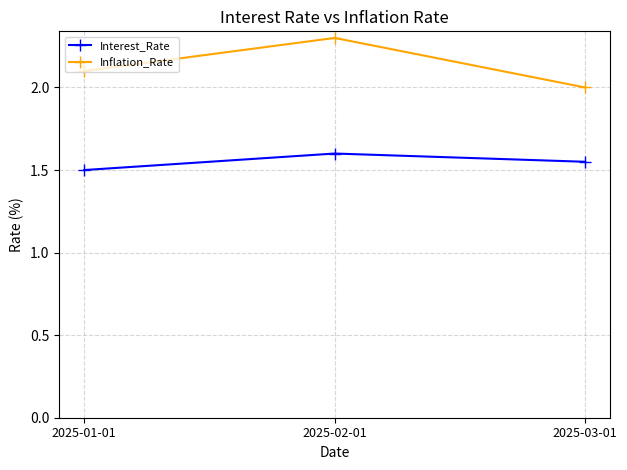

List the series in order of their overall mean, highest first.

Inflation_Rate, Interest_Rate